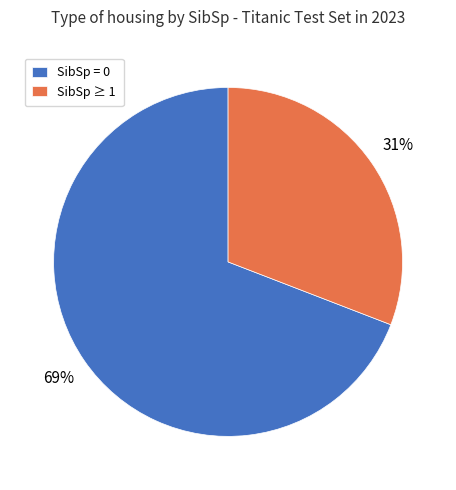

Is it true that SibSp = 0 is 61% of the pie?

False